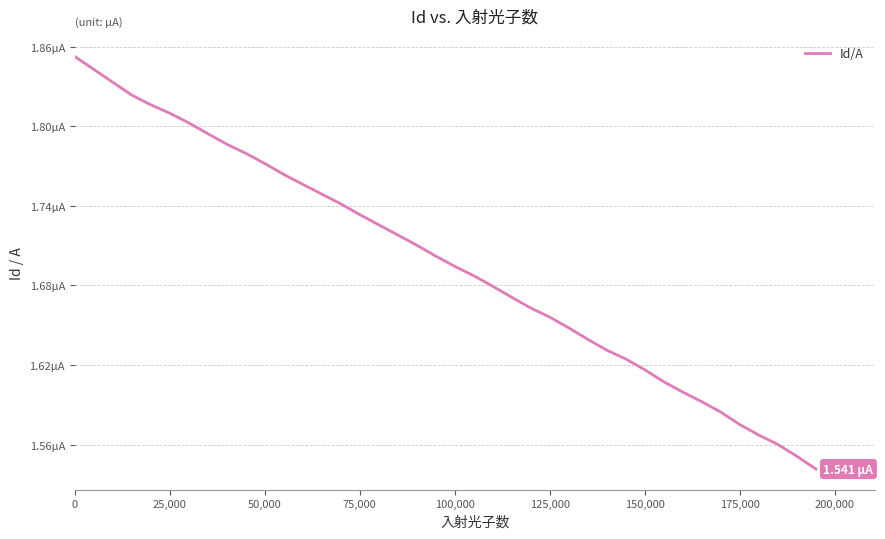

How many values are between 0 and 1?

40